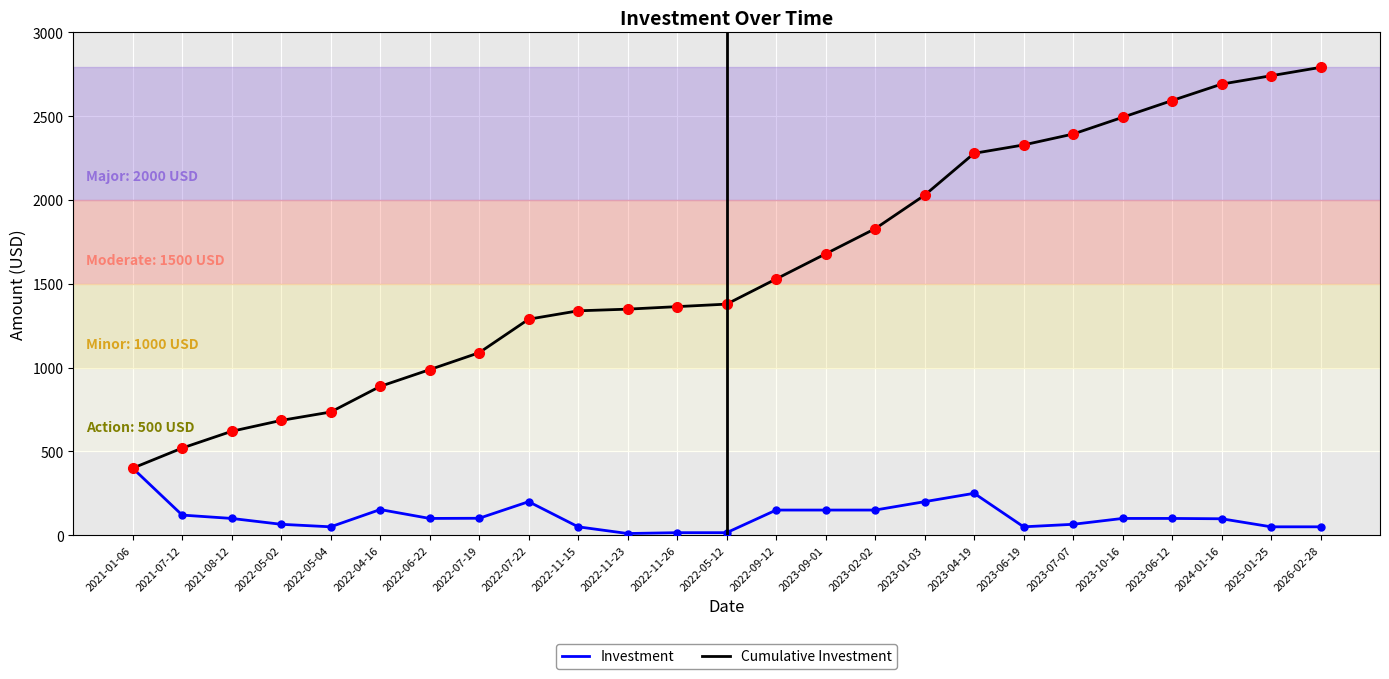

Is the value of Investment at 2021-01-06 greater than the value of Cumulative Investment at 2024-01-16?

No